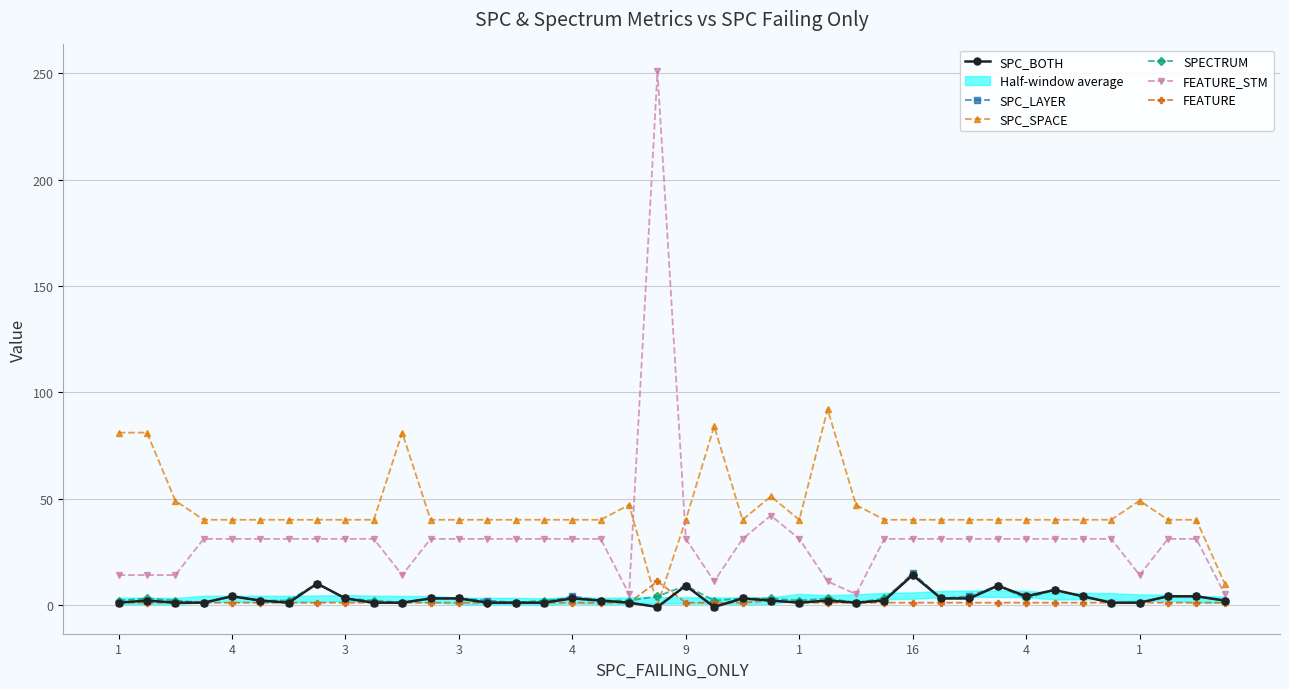

Which series has the largest total across all categories?

SPC_SPACE